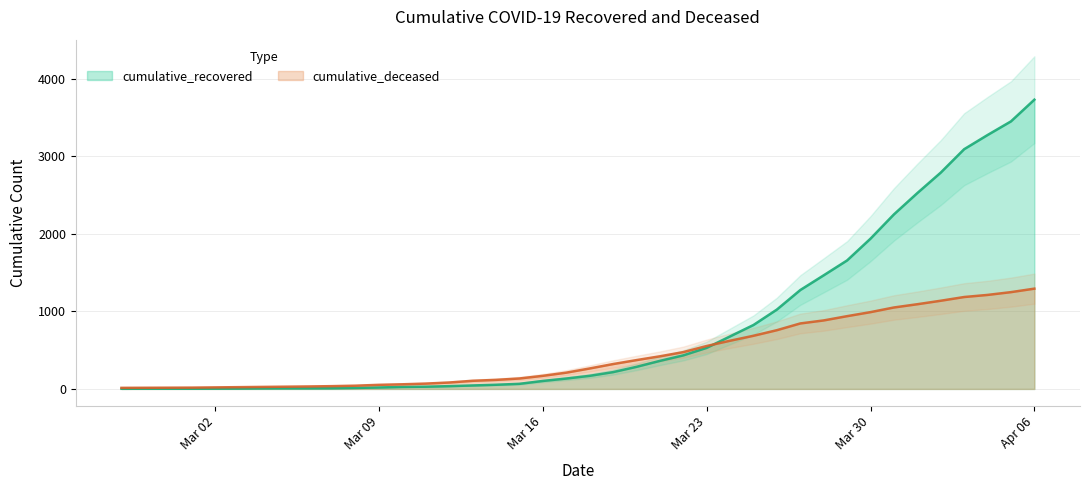

The value of cumulative_deceased at 2020-03-21 is 93. True or false?

False